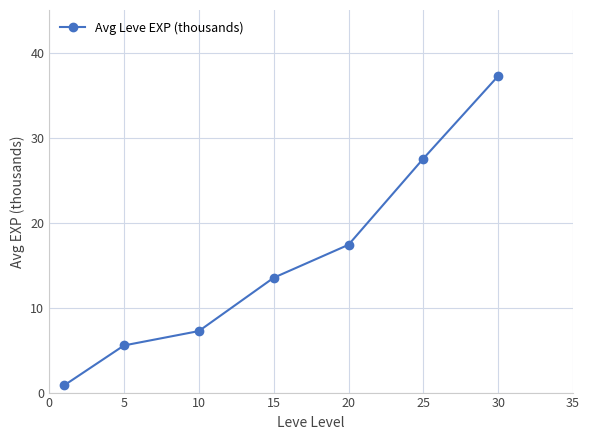

What is the value of the 3rd point from the left?

7.2